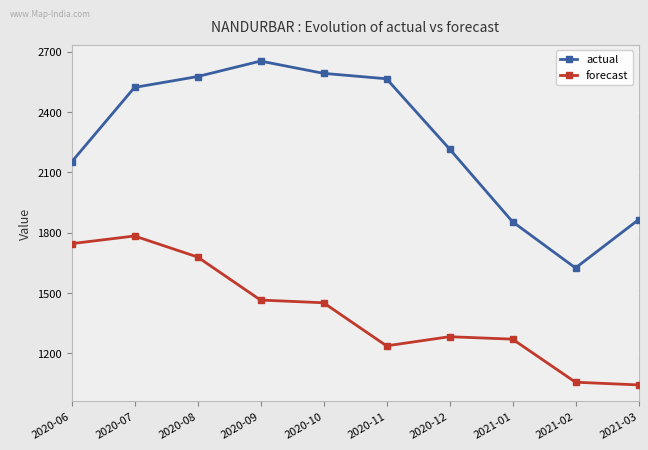

What is the total value across all series at 2021-02?

2681.8